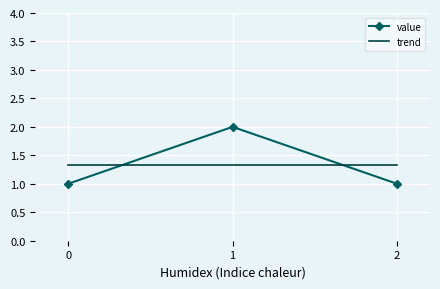

Is the value of value at 2 greater than the value of trend at 0?

No